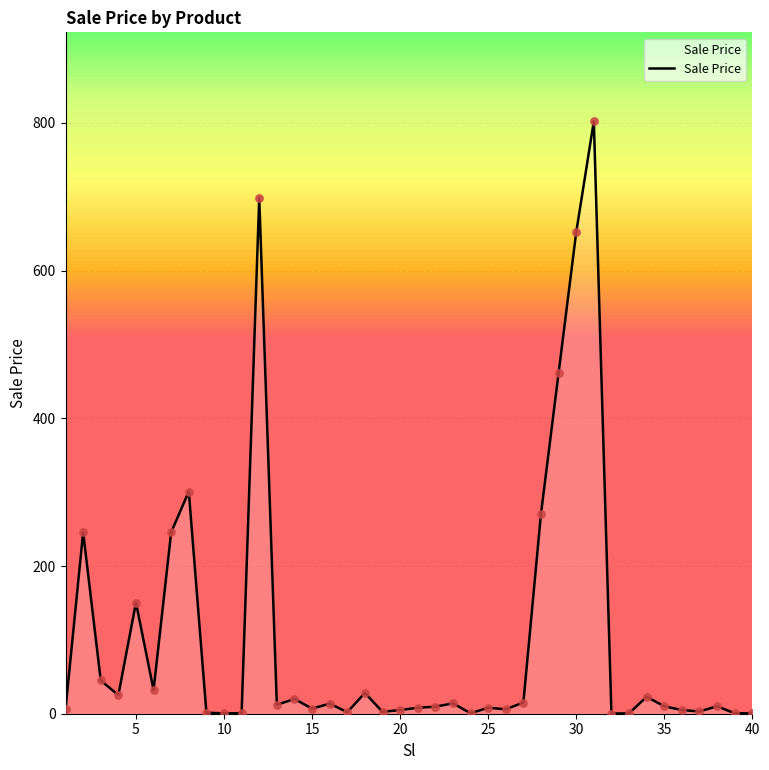

What is the maximum value shown in the chart?

802.4